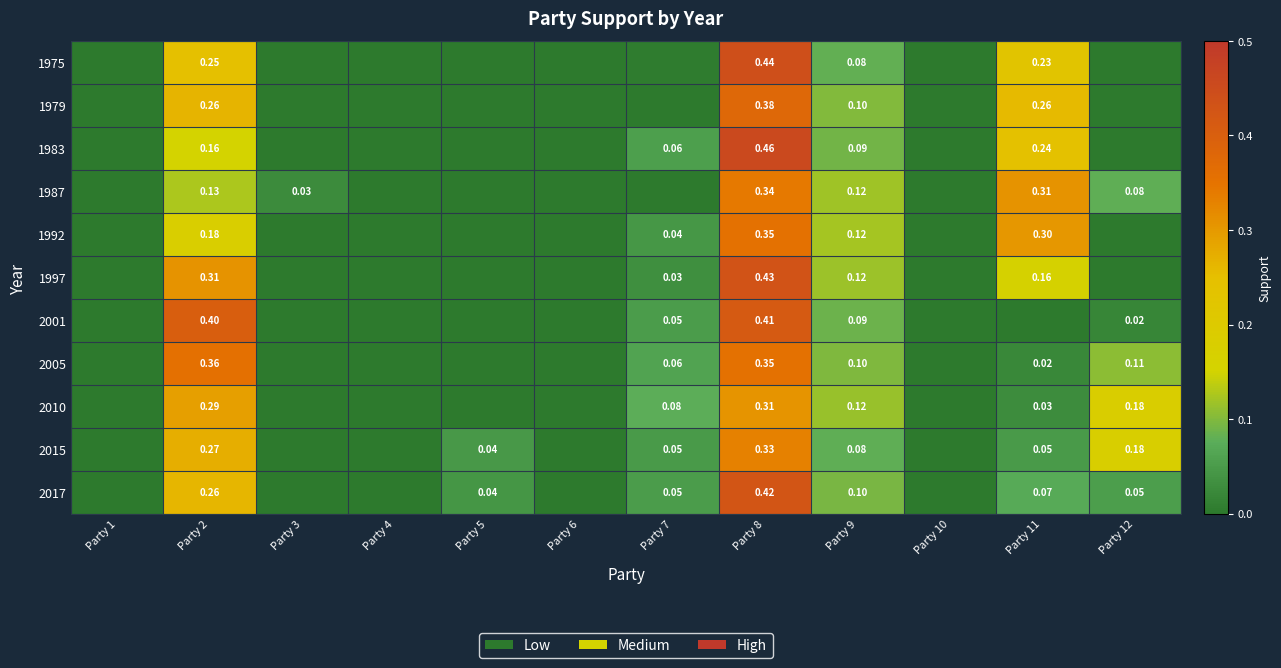

Is the value of 1983 at Party 8 greater than the value of 2010 at Party 9?

Yes